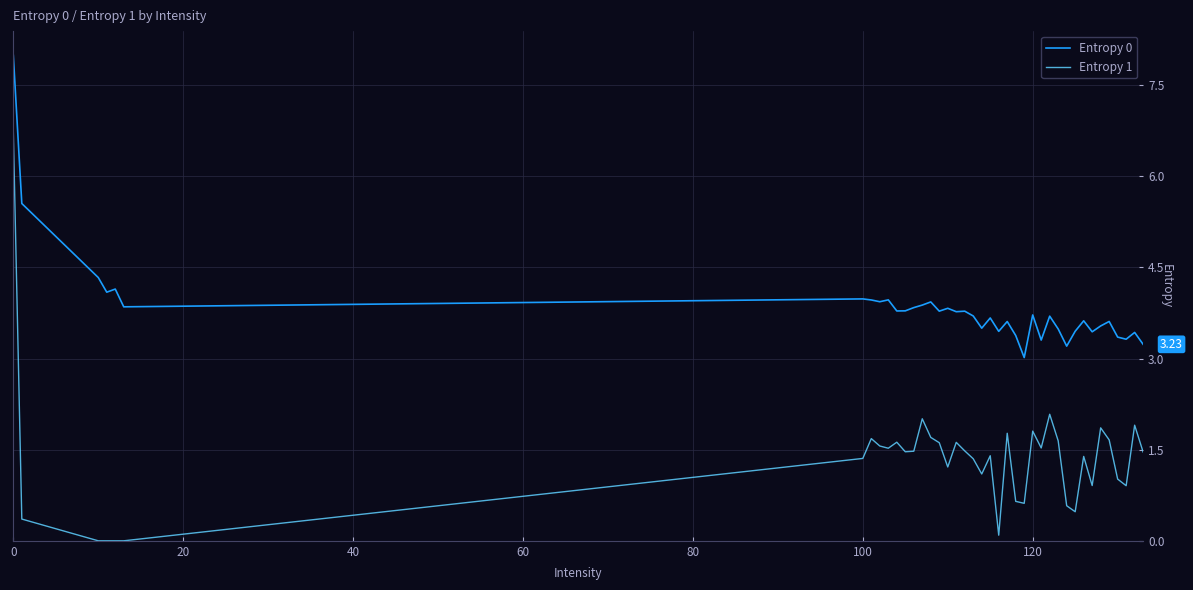

Which series has the largest total across all categories?

Entropy 0